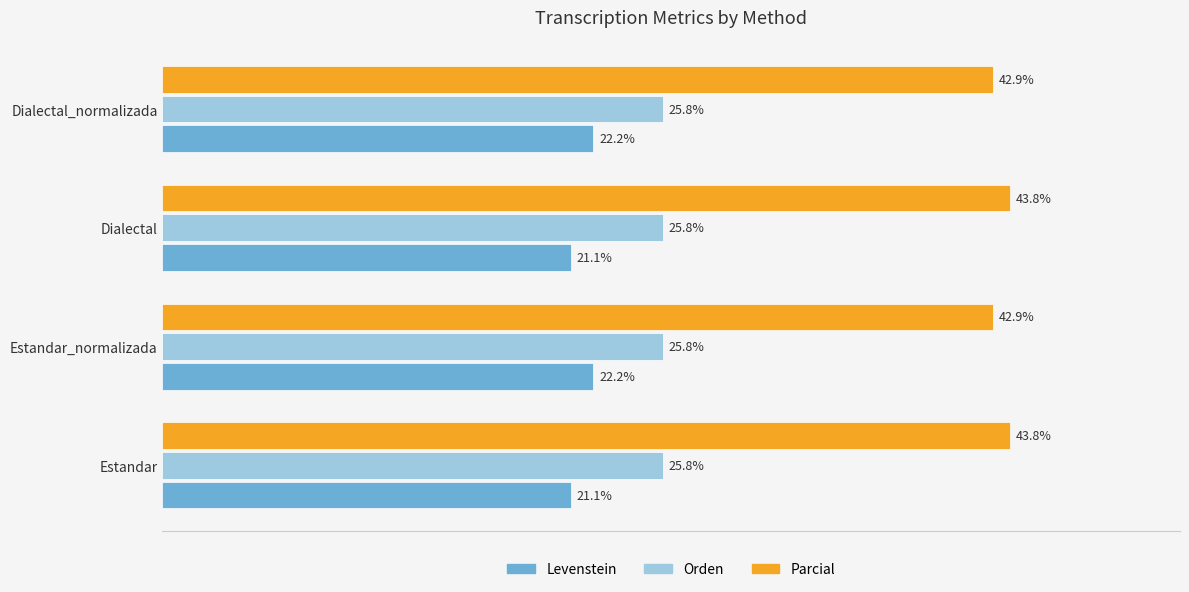

Which series has the widest spread of values?

Levenstein